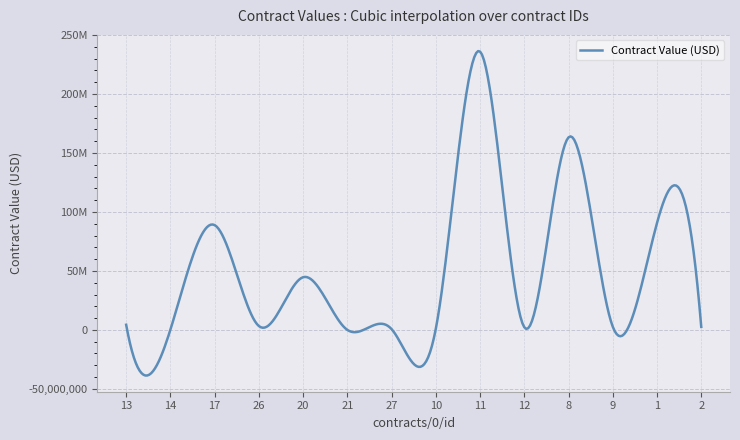

Reading left to right, transcribe all the data shown in this chart.

13=4358740.6	14=169939.9	17=88857057.7	26=3276135.5	20=44661881.5	21=1.0	27=648279.2	10=1000000.0	11=236000000.0	12=2282382.8	8=163259367.0	9=2673669.5	1=90647090.0	2=2581504.1